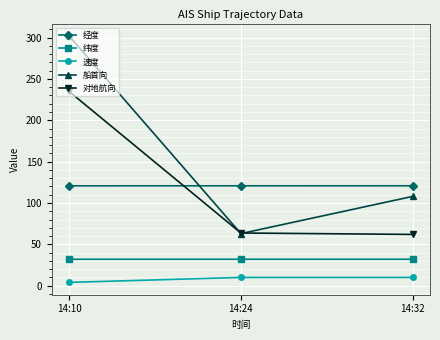

What is the average value of the 速度 series?

8.0